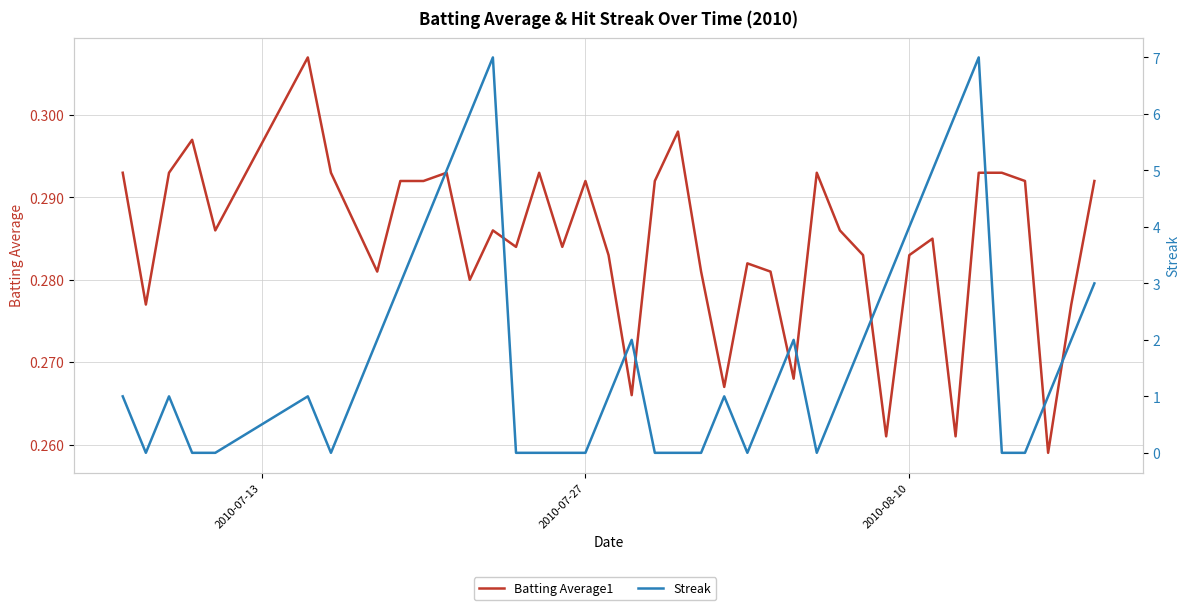

Reading right to left, transcribe all the data shown in this chart.

Batting Average1: 0.3	0.3	0.3	0.3	0.3	0.3	0.3	0.3	0.3	0.3	0.3	0.3	0.3	0.3	0.3	0.3	0.3	0.3	0.3	0.3	0.3	0.3	0.3	0.3	0.3	0.3	0.3	0.3	0.3	0.3	0.3	0.3	0.3	0.3	0.3	0.3	0.3	0.3	0.3	0.3
Streak: 3.0	2.0	1.0	0.0	0.0	7.0	6.0	5.0	4.0	3.0	2.0	1.0	0.0	2.0	1.0	0.0	1.0	0.0	0.0	0.0	2.0	1.0	0.0	0.0	0.0	0.0	7.0	6.0	5.0	4.0	3.0	2.0	1.0	0.0	1.0	0.0	0.0	1.0	0.0	1.0